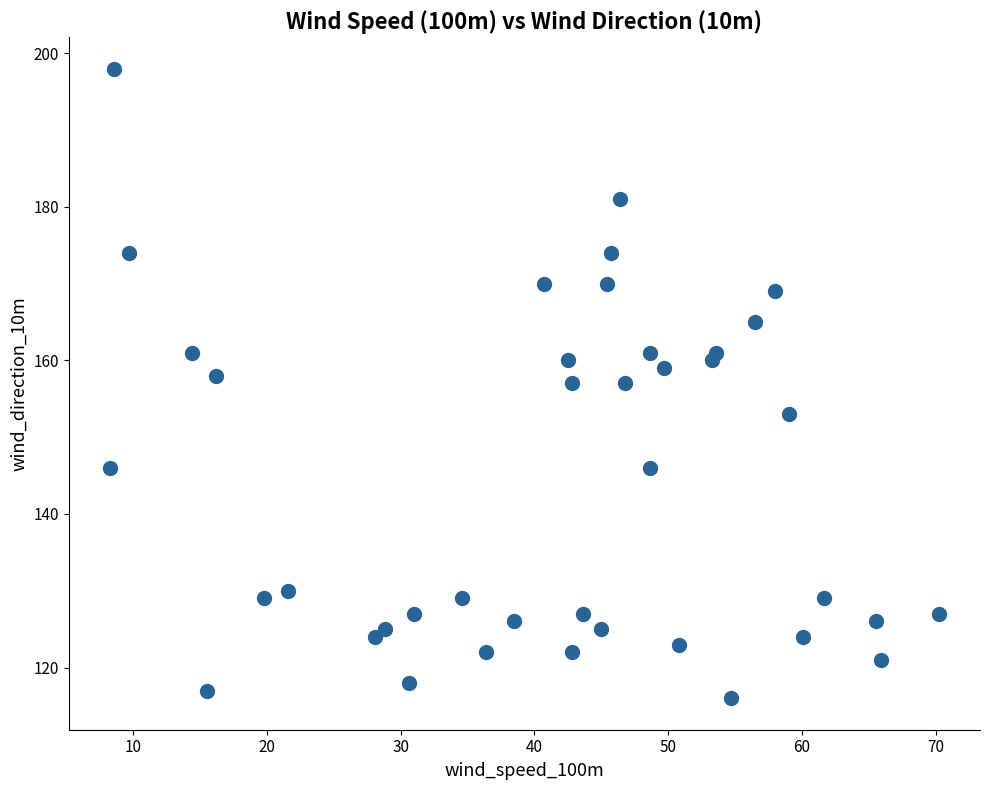

What is the range of Y values (max minus min)?

82